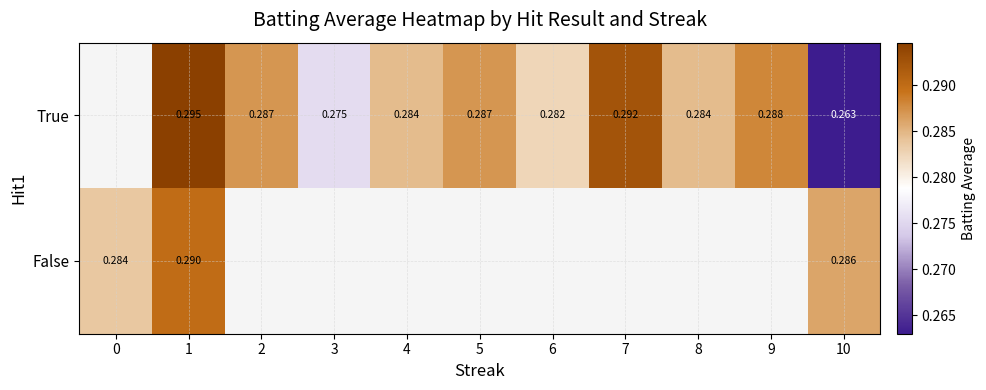

Is the value of True at 6 greater than the value of False at 1?

No